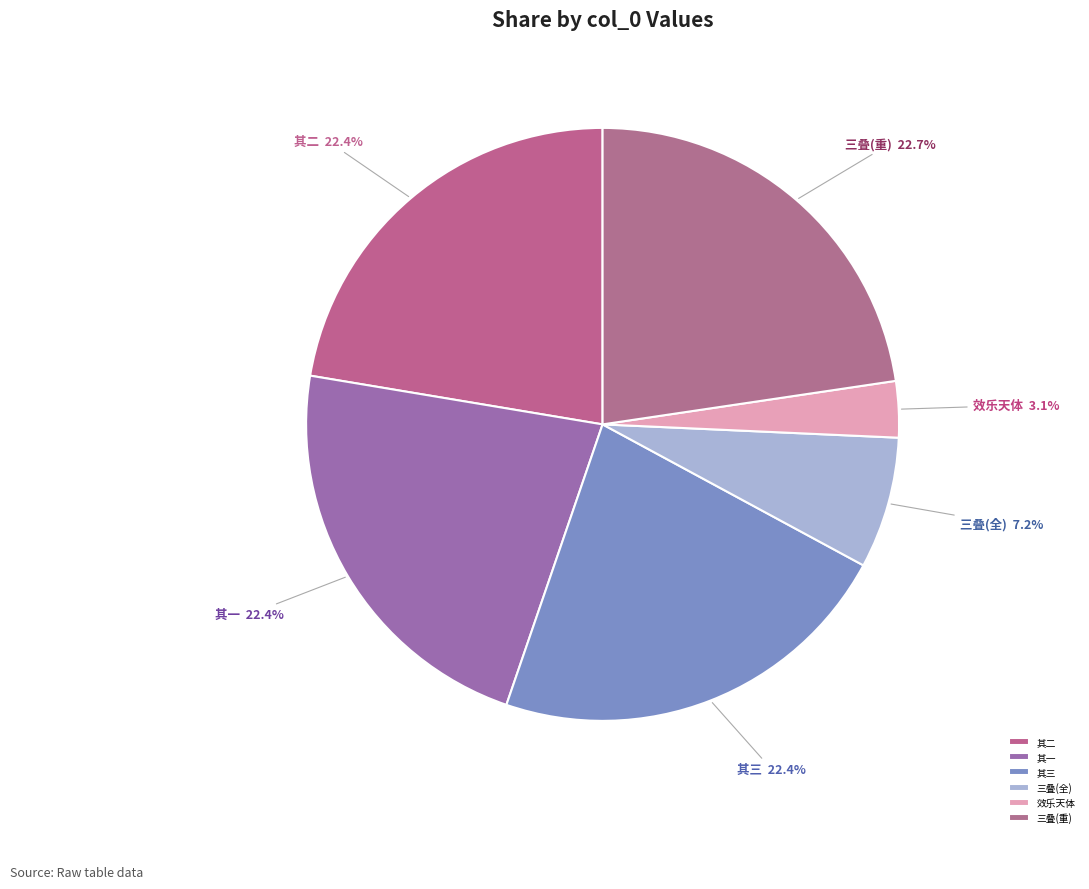

Which slice is the smallest?

效乐天体